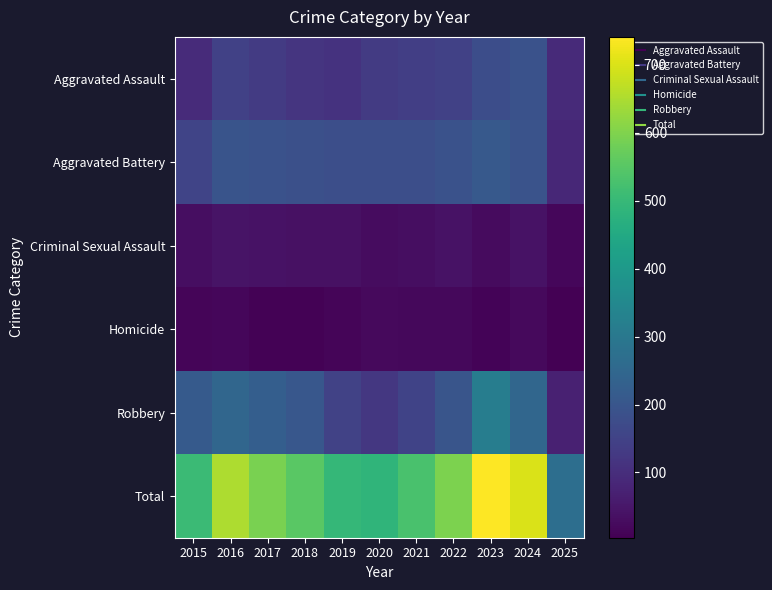

How many categories are shown in the chart?

11